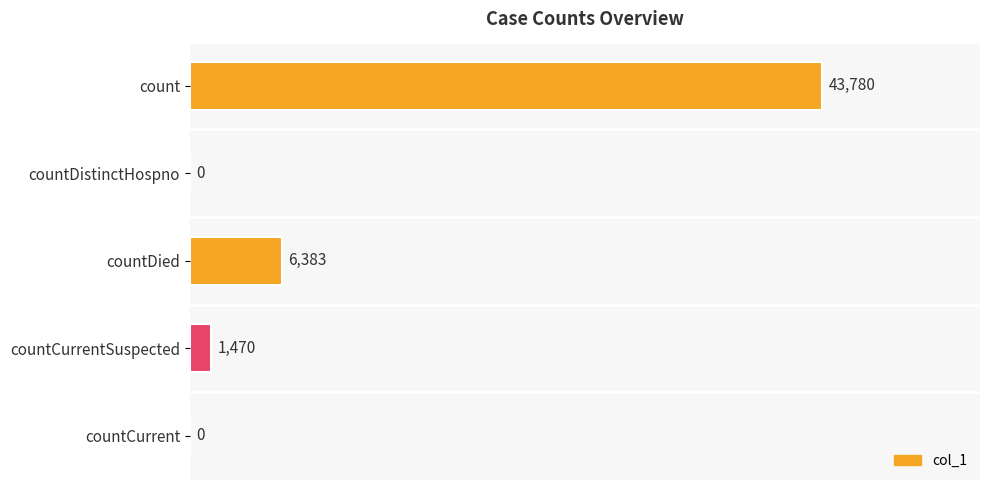

At which label is the value closest to 21890?

countDied